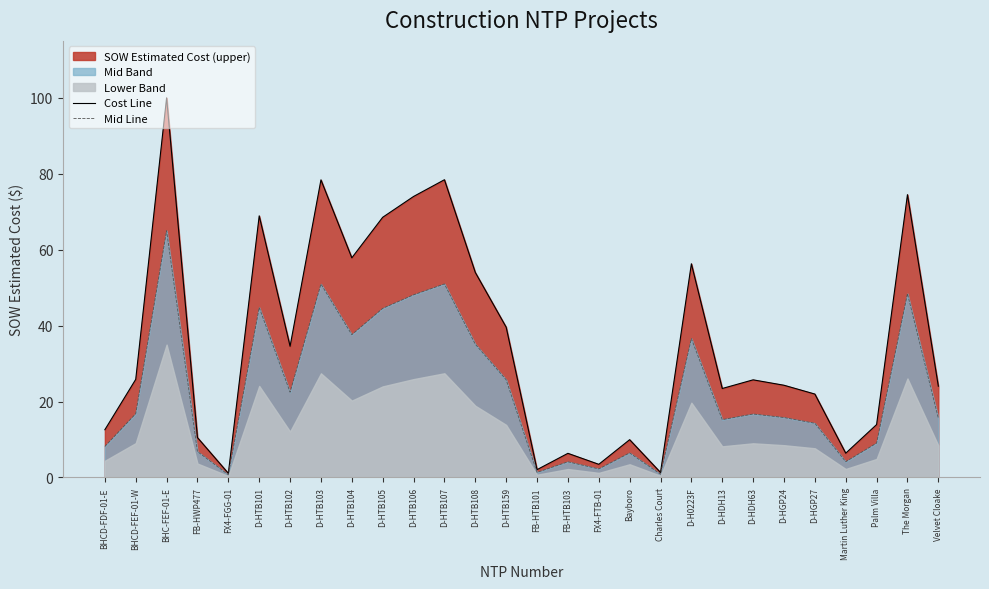

What position from the left is D-HTB103?

8